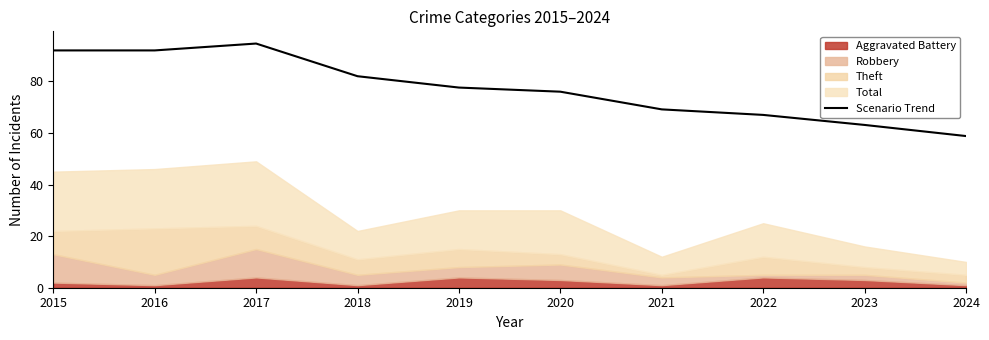

Does the chart have visible grid lines?

No